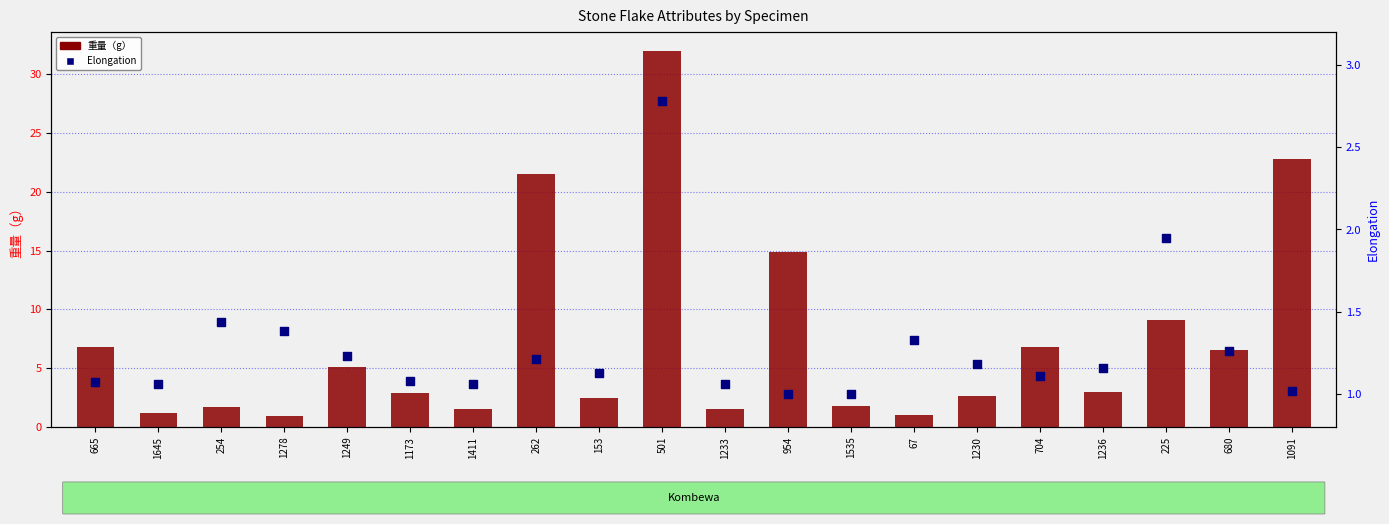

Which series has the largest Y range (max minus min)?

重量（g）